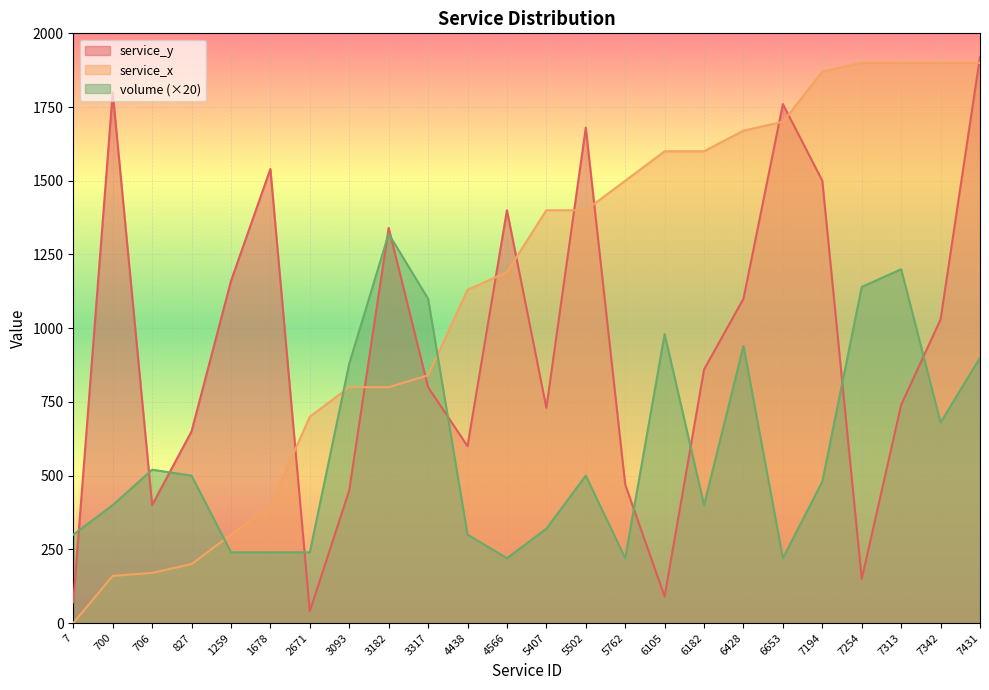

At which category does the chart reach its minimum across all series?

7